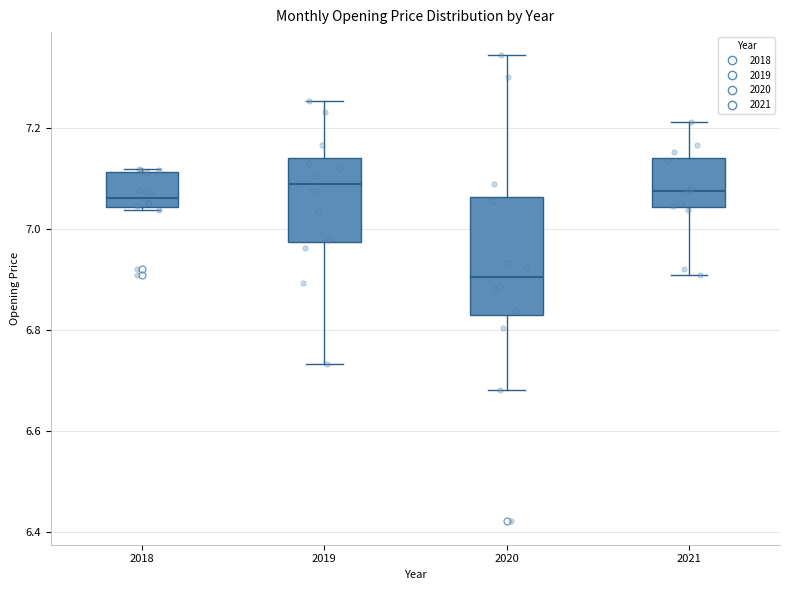

Comparing the boxes themselves (not the whiskers), which one is the tallest?

2020